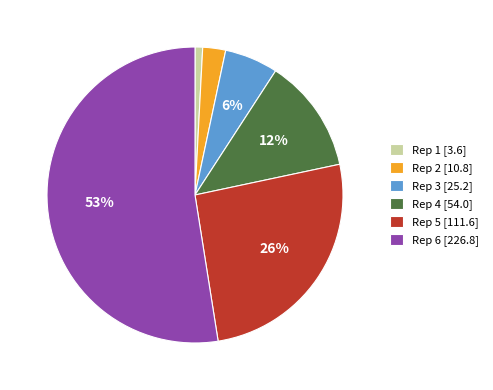

Which slice is the largest?

Rep 6